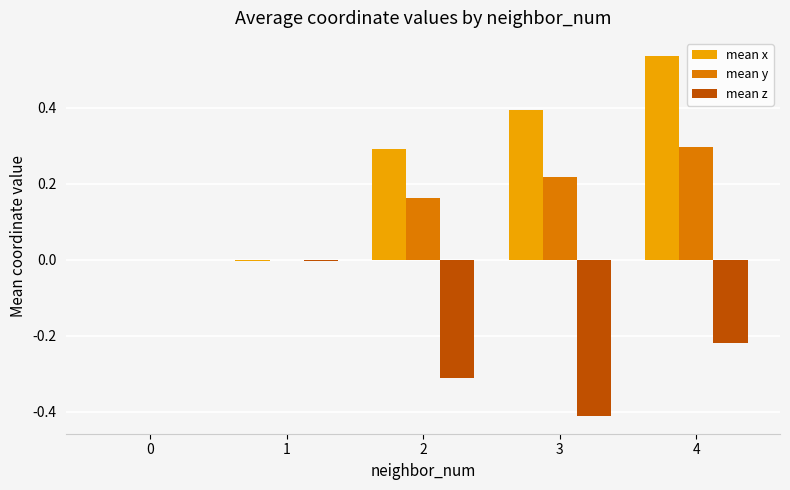

Which series has the largest range (max minus min)?

mean x